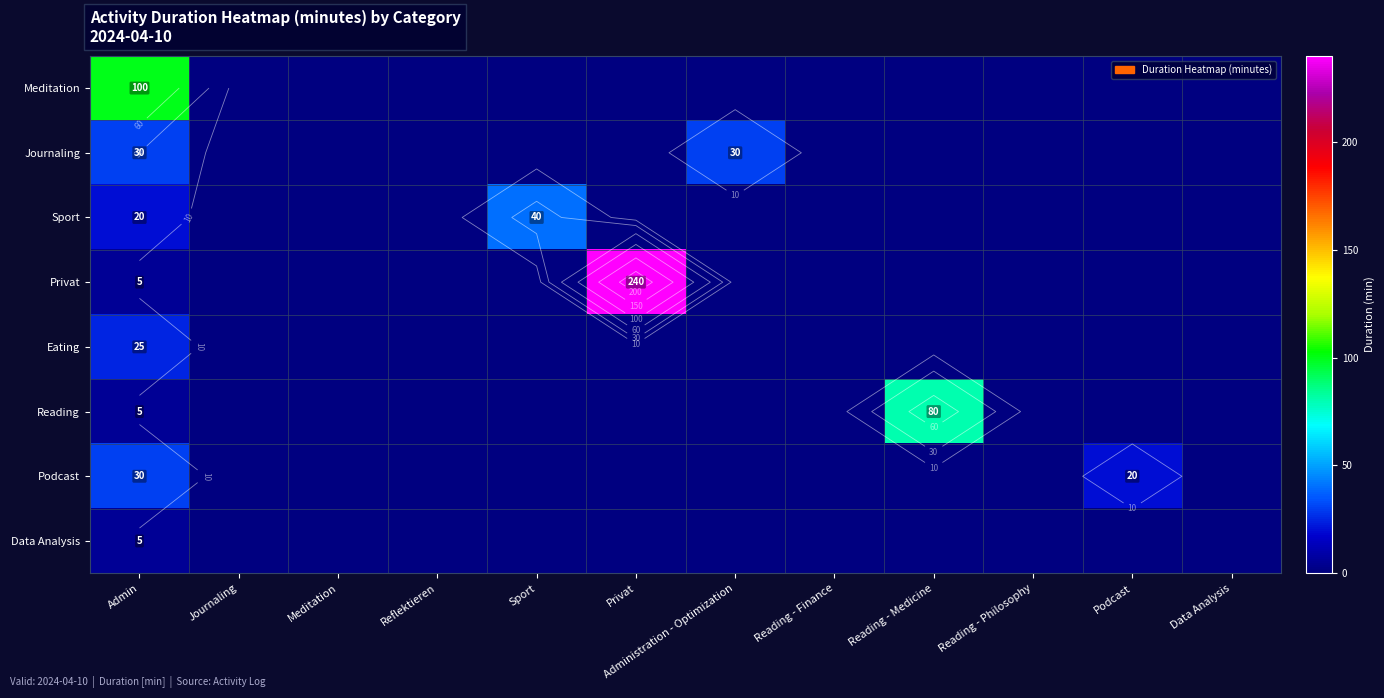

At which category does the chart reach its peak across all series?

Privat